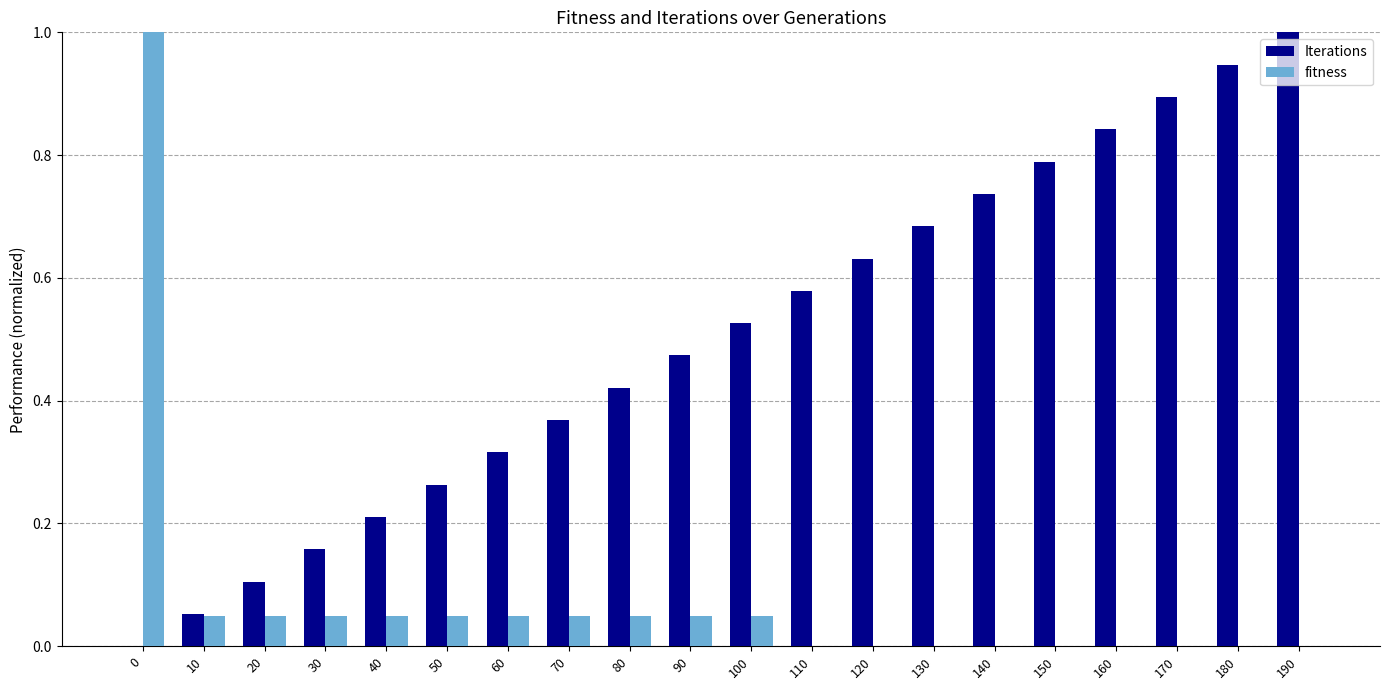

Which series has the largest total across all categories?

Iterations